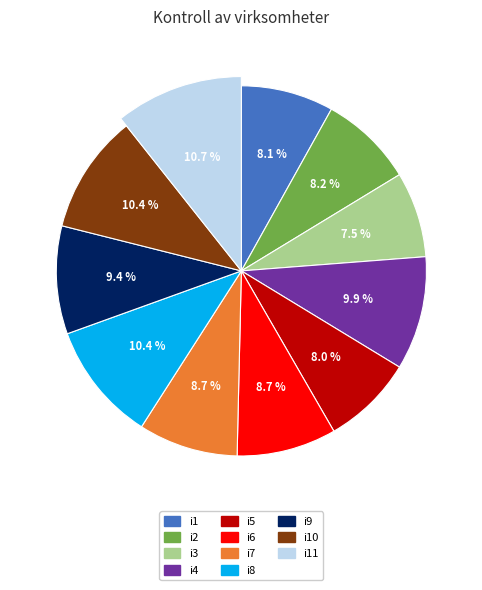

How much of the chart is everything except i4?

90.1%